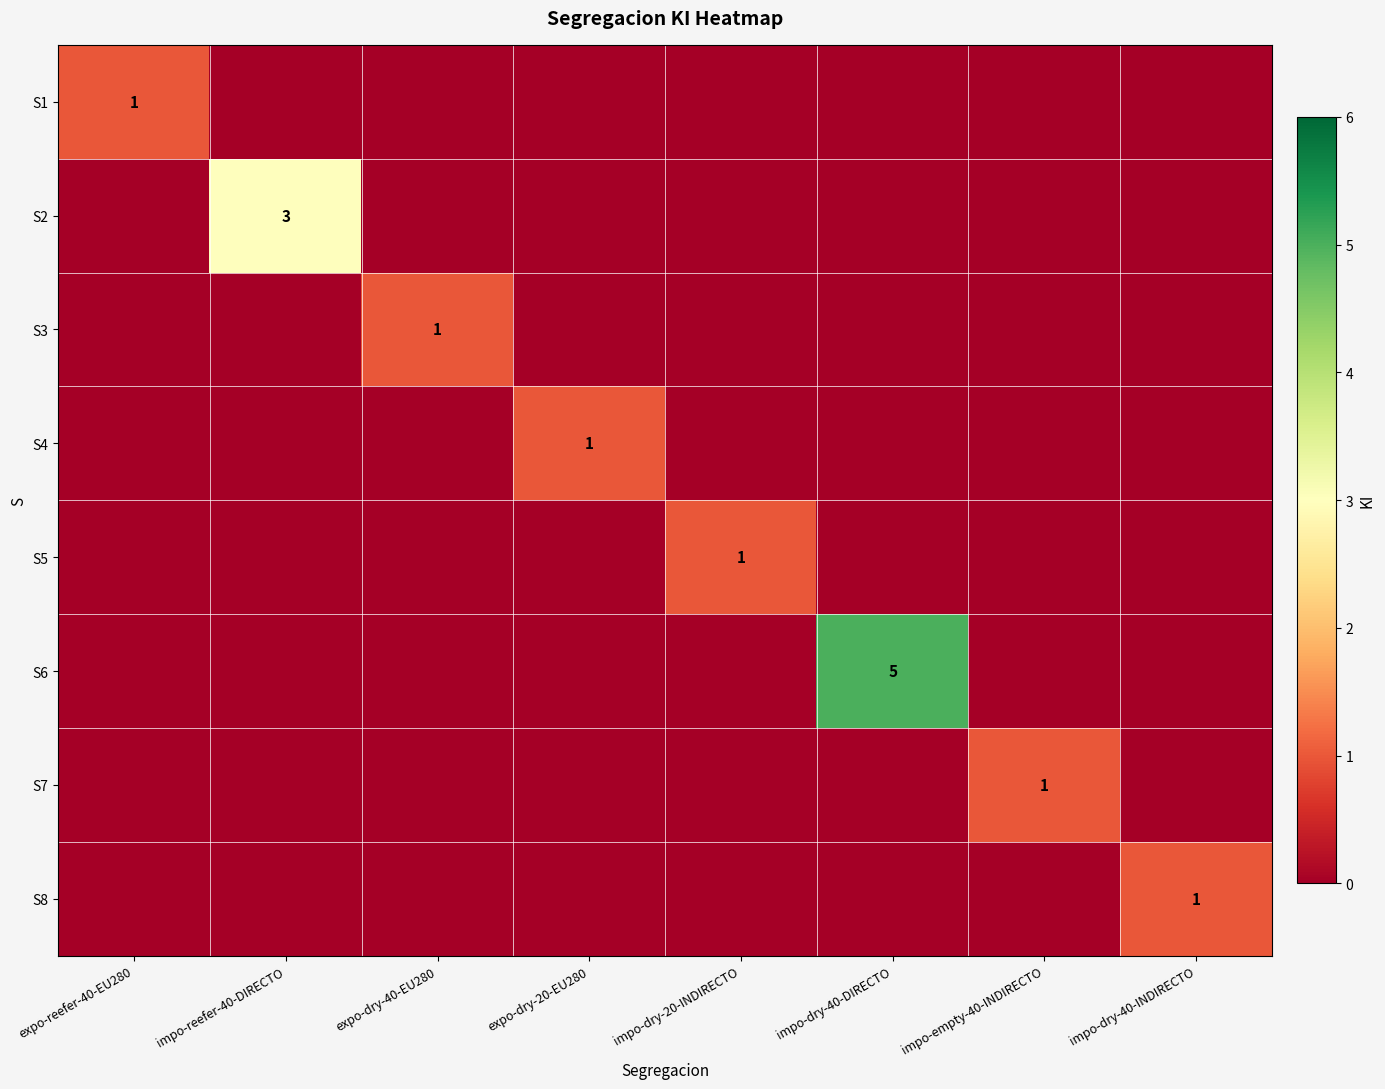

The S3 series shows 1 at impo-reefer-40-DIRECTO. True or false?

False